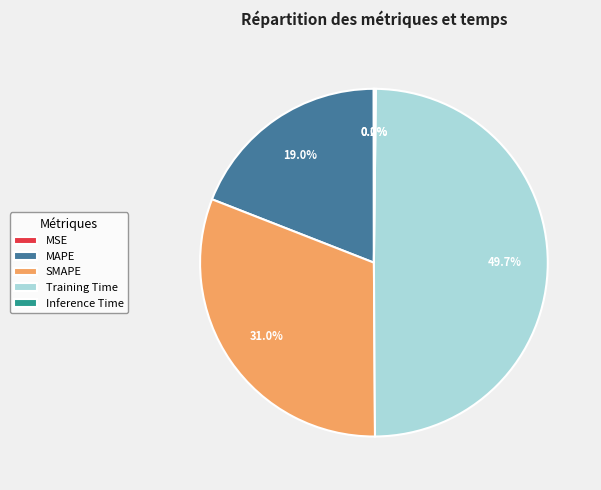

Does SMAPE represent more than half of the total?

No